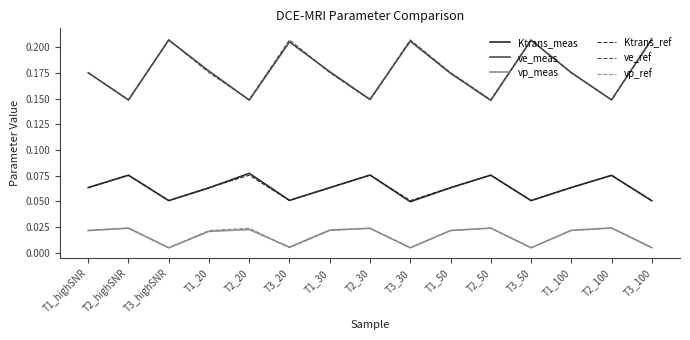

How many interior local valleys does the Ktrans_meas series have?

4